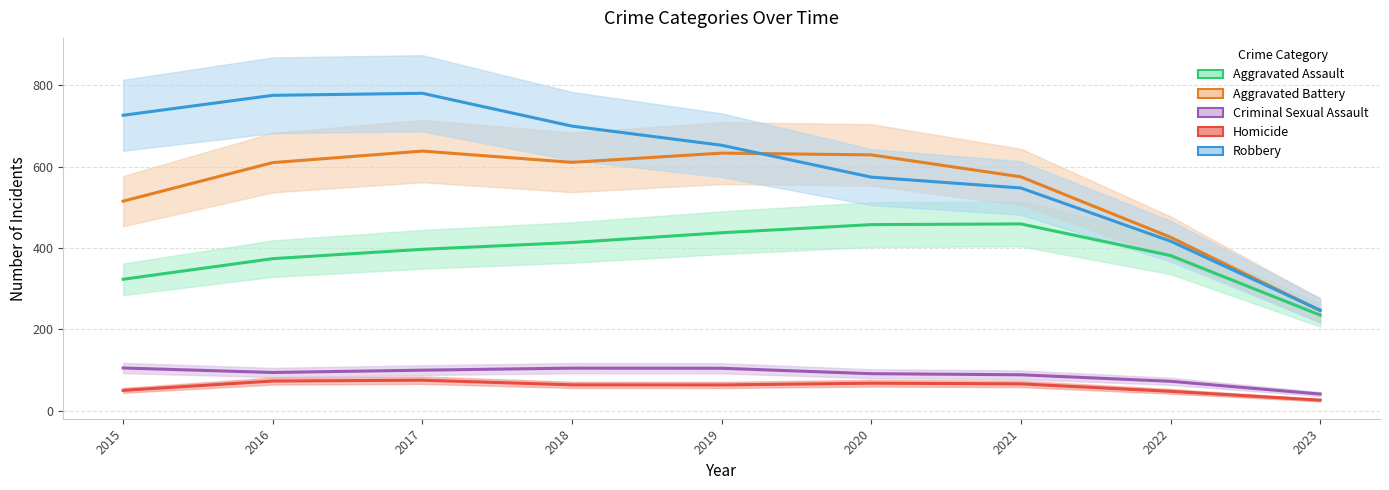

Which category has the highest value in the Homicide series?

2017